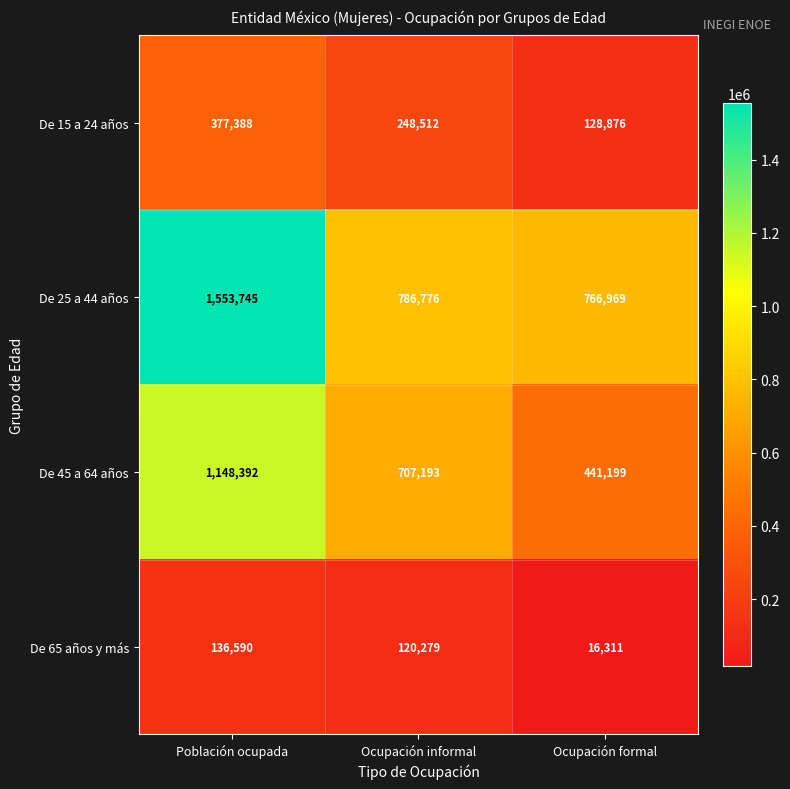

Which series has the largest total across all categories?

De 25 a 44 años